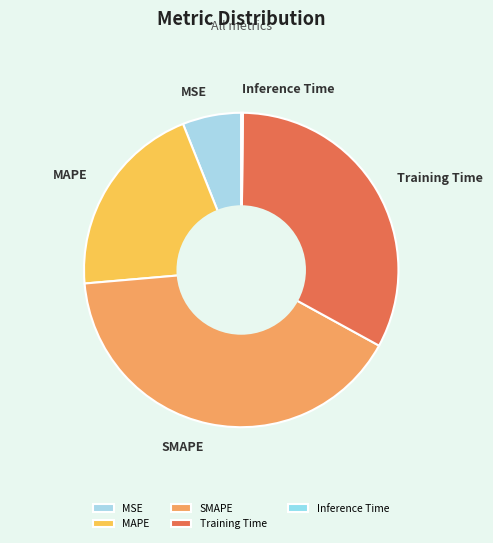

What is the ratio of the value at MSE to the value at MAPE?

0.3